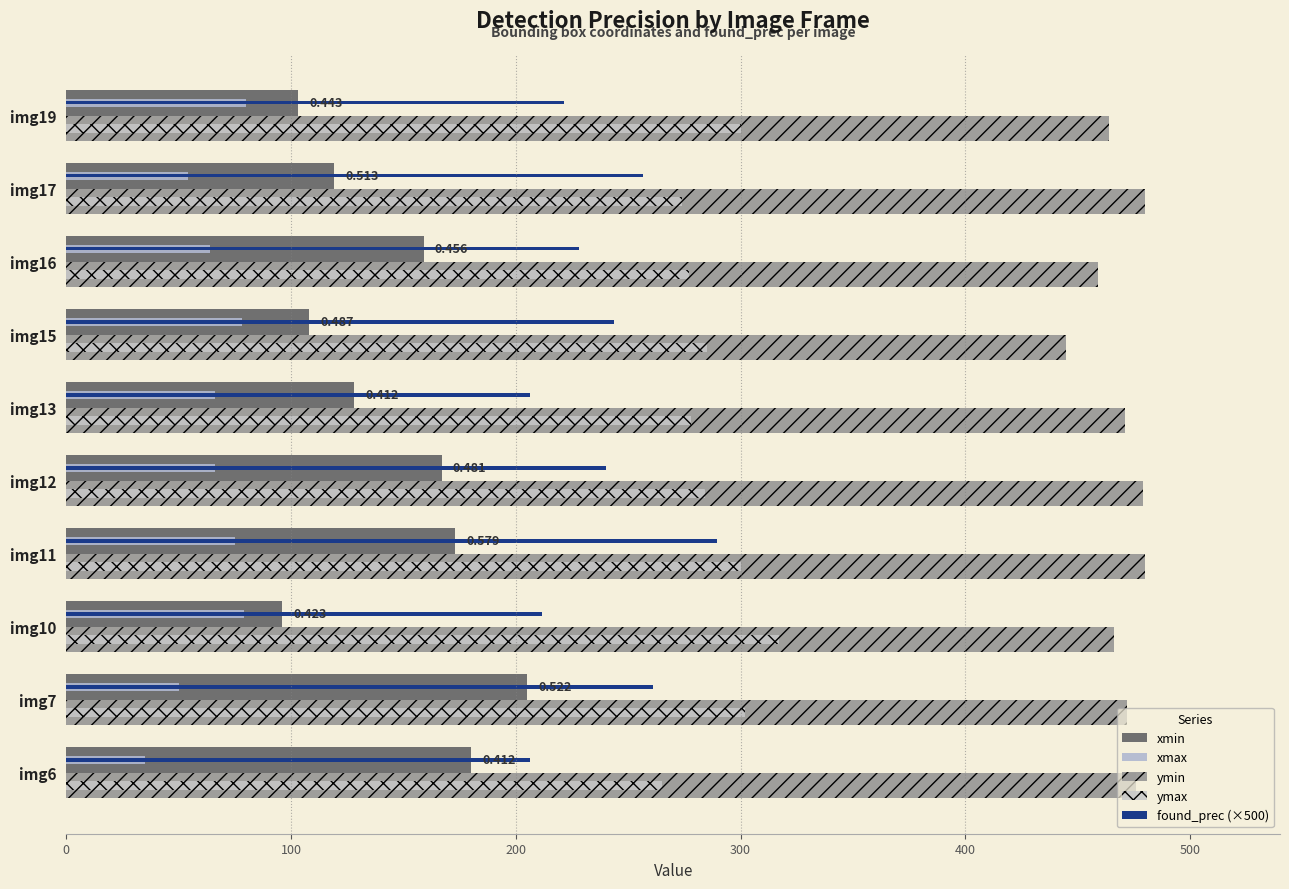

List the series in order of their peak value, lowest first.

xmax, xmin, found_prec (×500), ymax, ymin